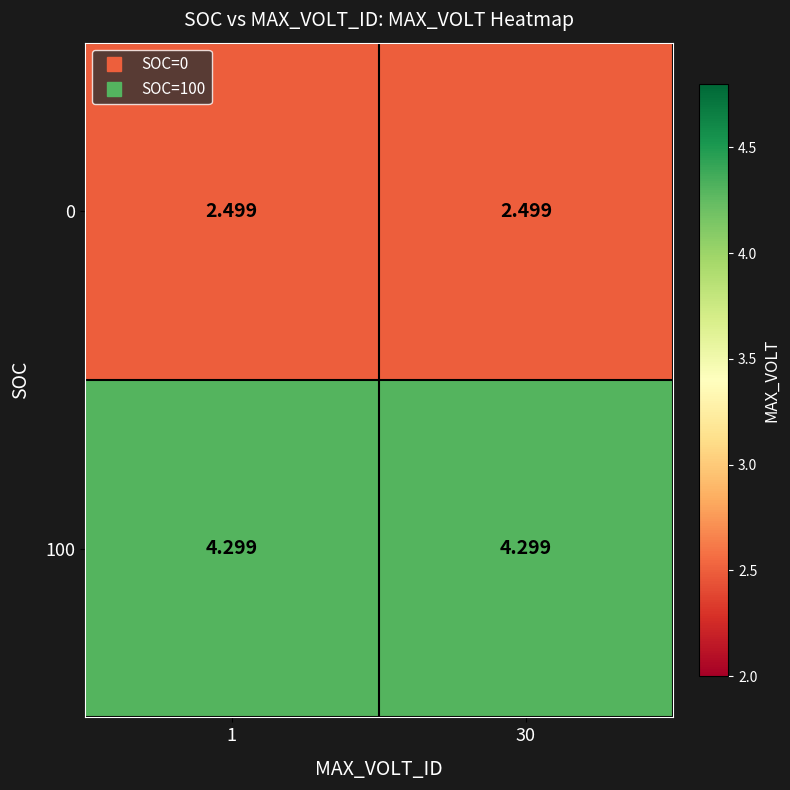

Is the value of 100 at 30 greater than the value of 0 at 30?

Yes